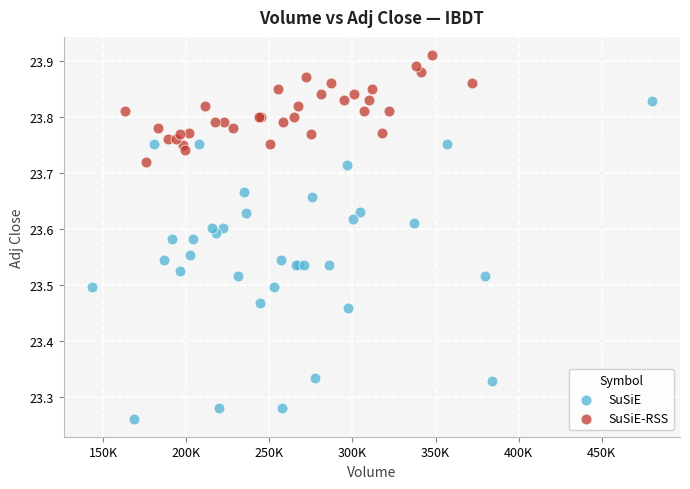

Which series contains the lowest Y value?

SuSiE